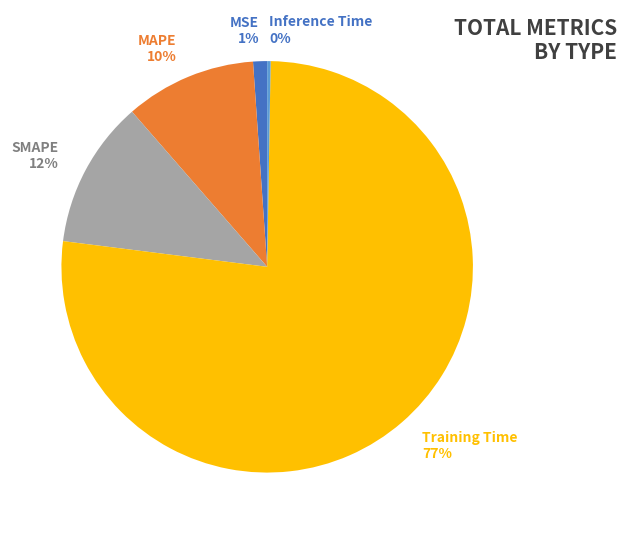

Between SMAPE and MAPE, which is larger?

SMAPE